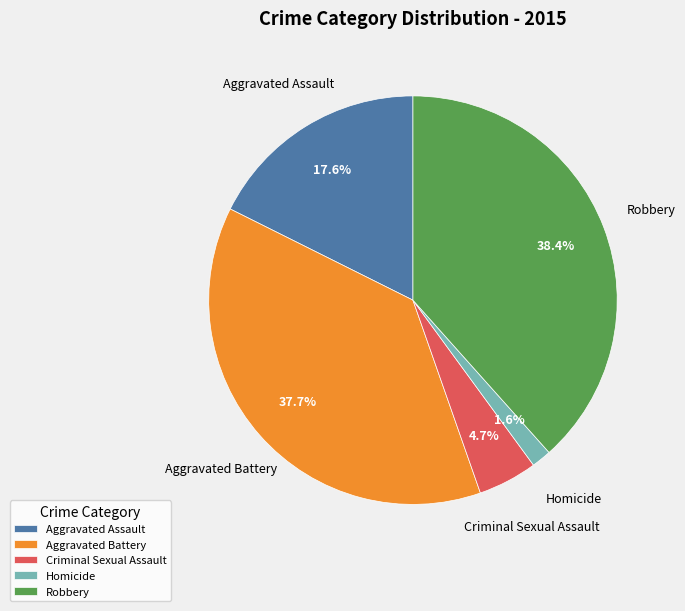

Which category has the smallest portion of the pie?

Homicide